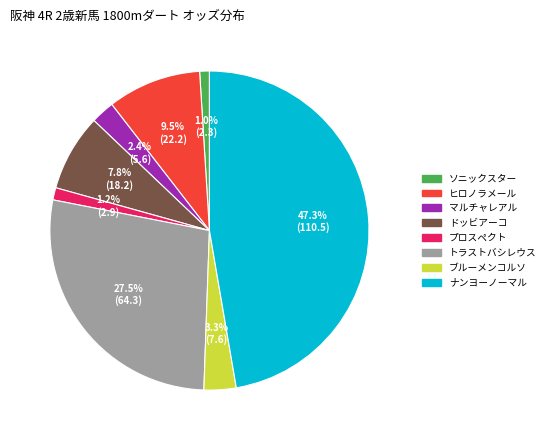

Does any single category account for the majority?

No